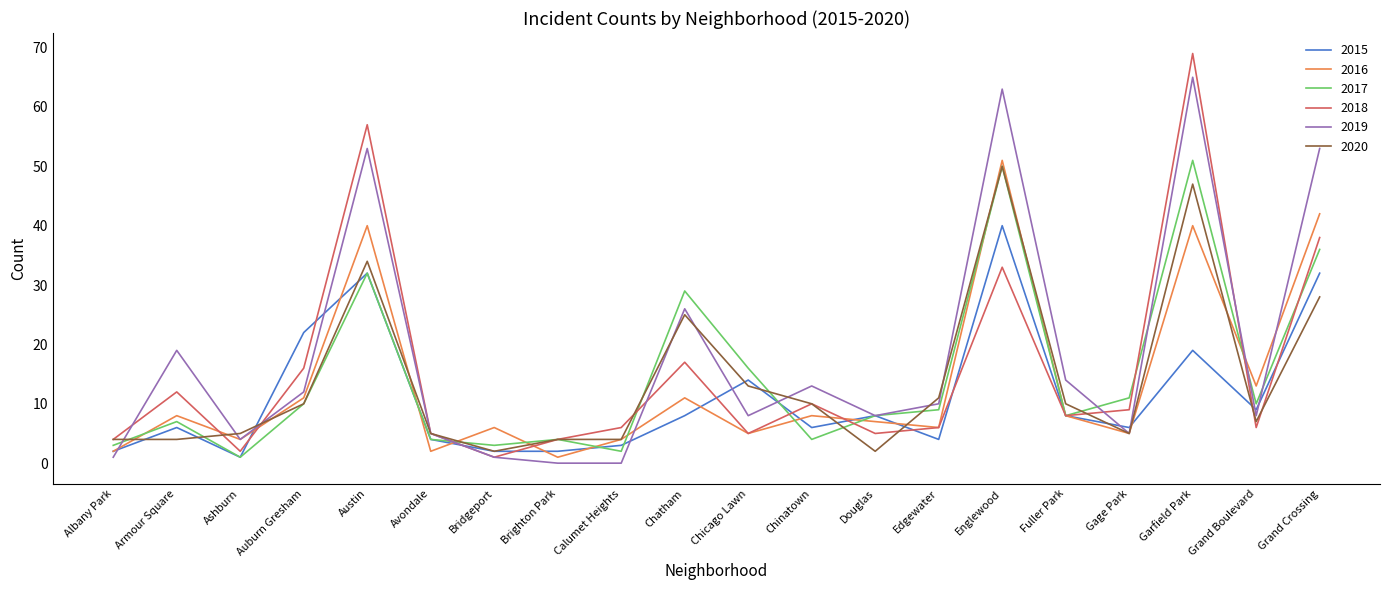

At which category is the sum across all series the highest?

Garfield Park